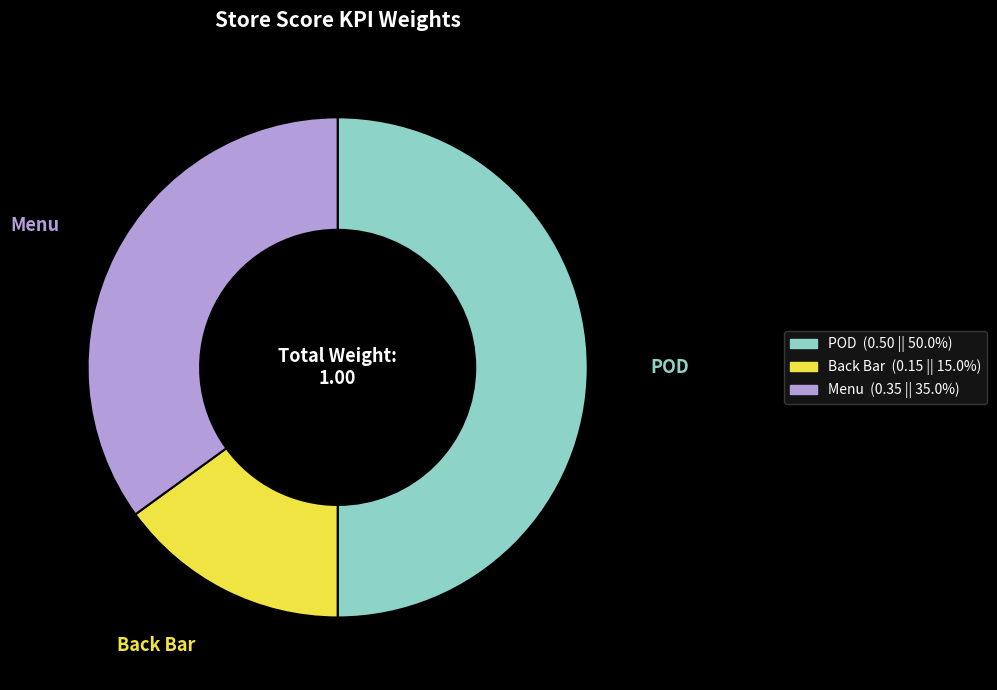

Between Back Bar and Menu, which is larger?

Menu